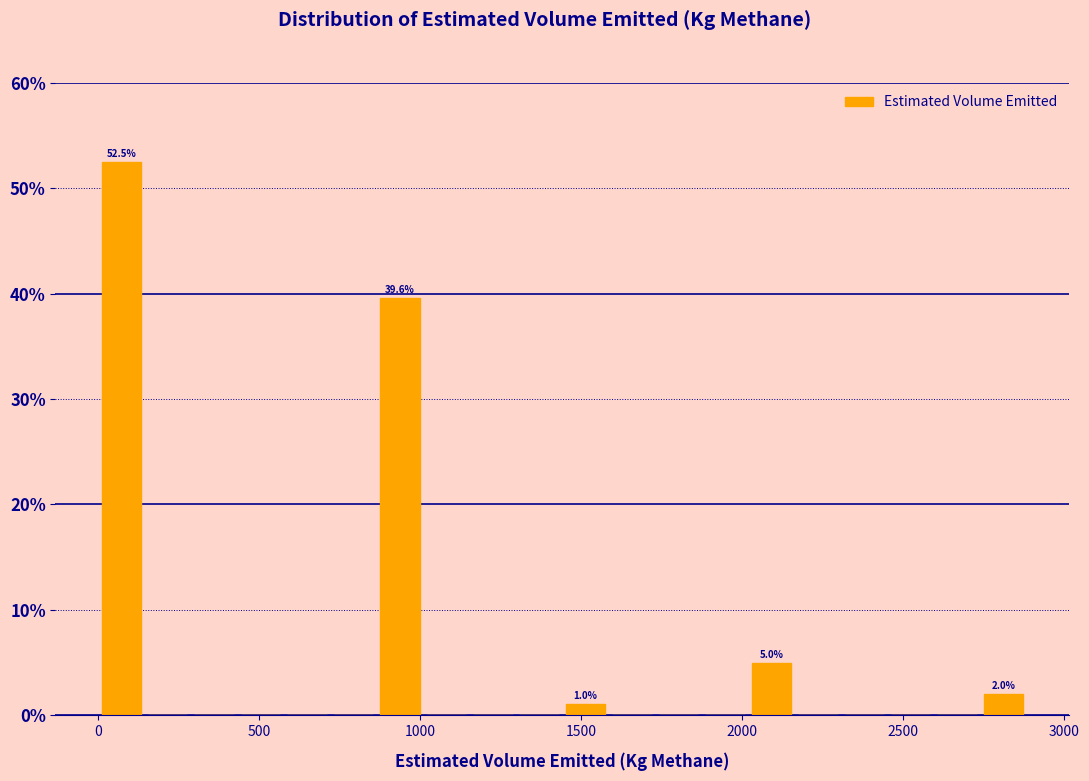

Read against the x-axis, roughly where is the centre of the tallest bar?

50